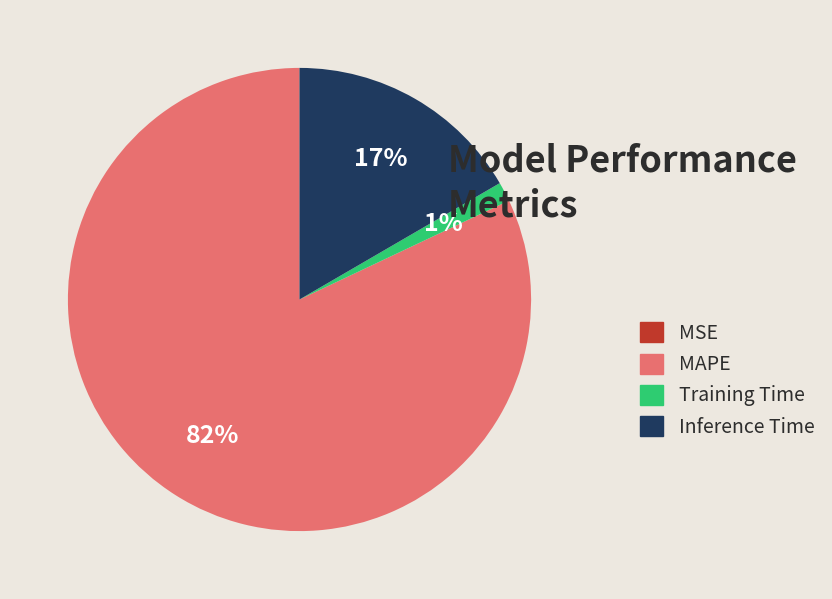

To the nearest percent, what percentage of the pie is Training Time?

1%